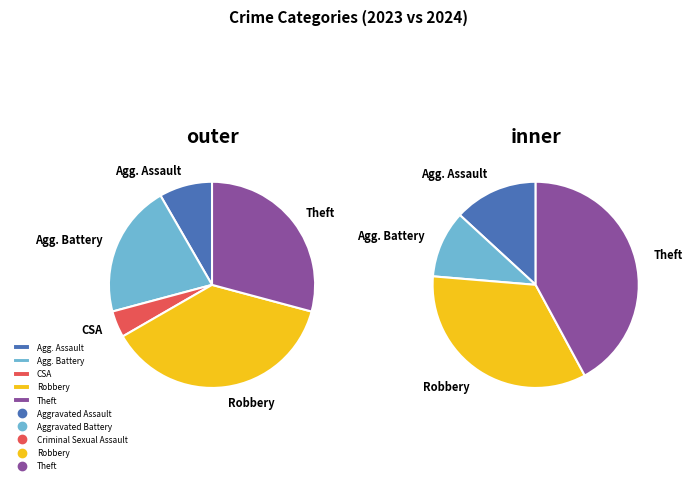

Is it true that Aggravated Battery is 6% of the pie?

False